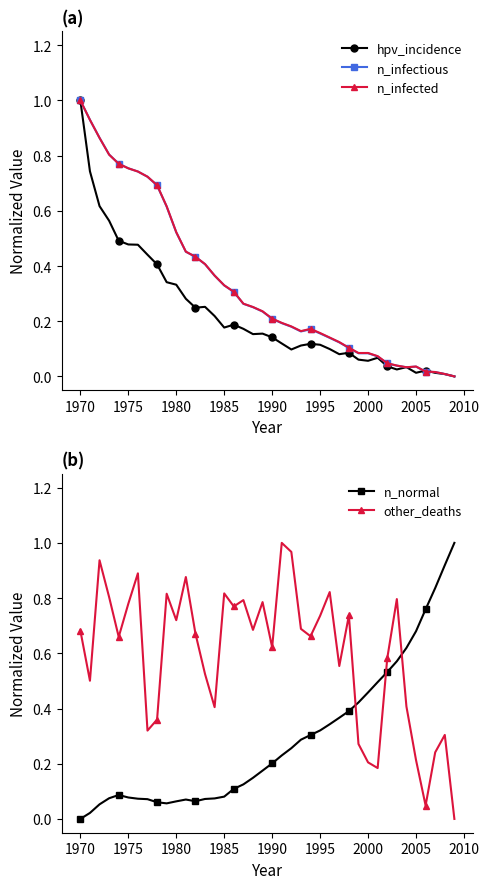

How many lines are shown in the chart?

5